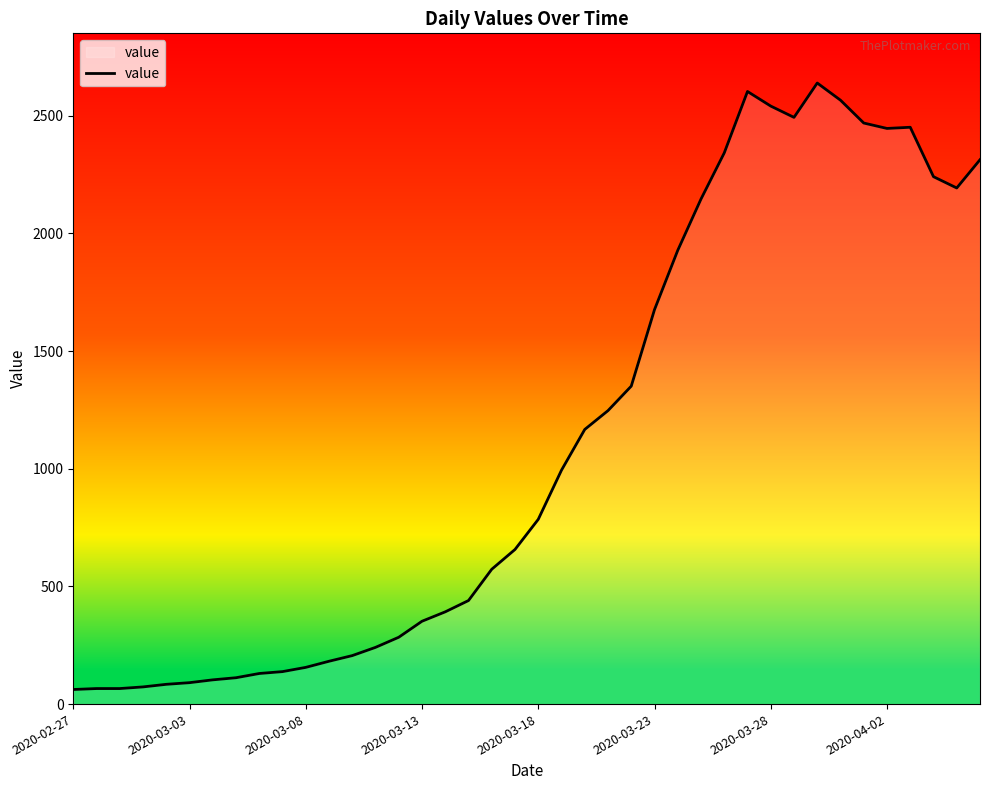

What is the minimum value shown in the chart?

62